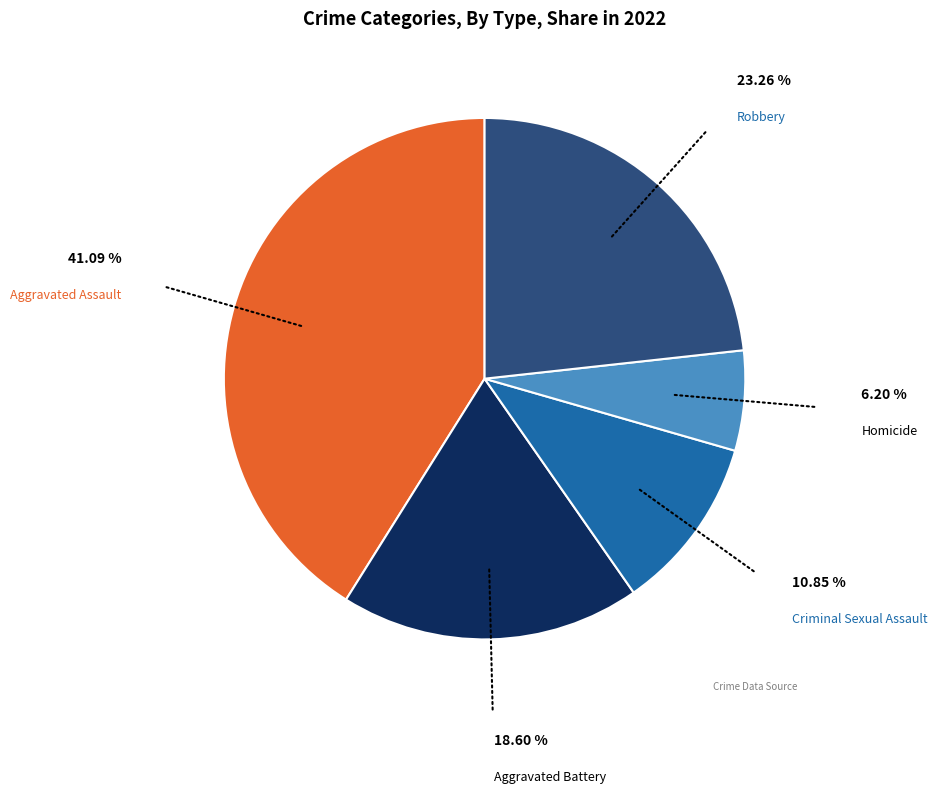

Does any single category account for the majority?

No